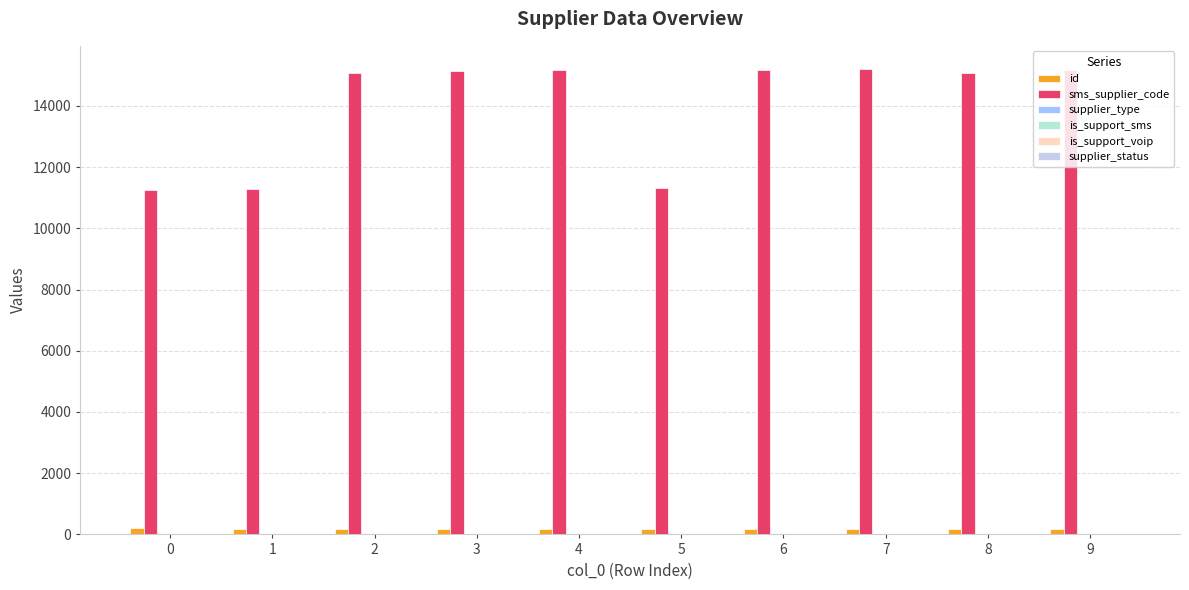

How many data points does each series have?

10